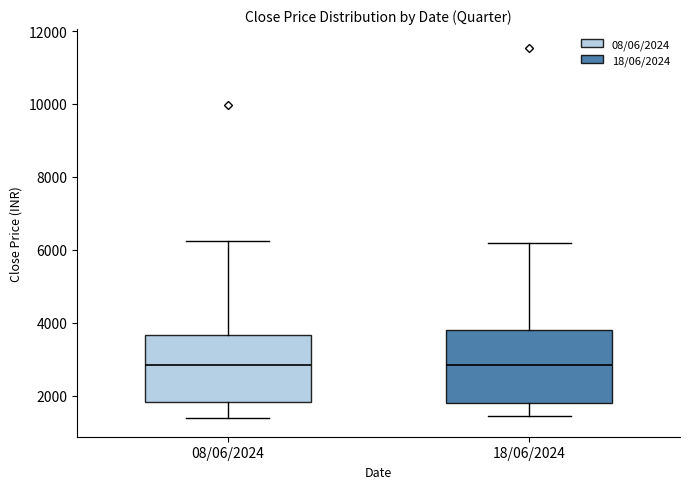

Reading left to right, read every box against the y-axis: the position of its median line, the range the box covers, and the ends of its whiskers. The values are not printed on the chart, so give them approximately, as read against the axis.

08/06/2024: median 2800, box 1800 to 3600, whiskers 1400 to 6200
18/06/2024: median 2800, box 1800 to 3800, whiskers 1400 to 6200